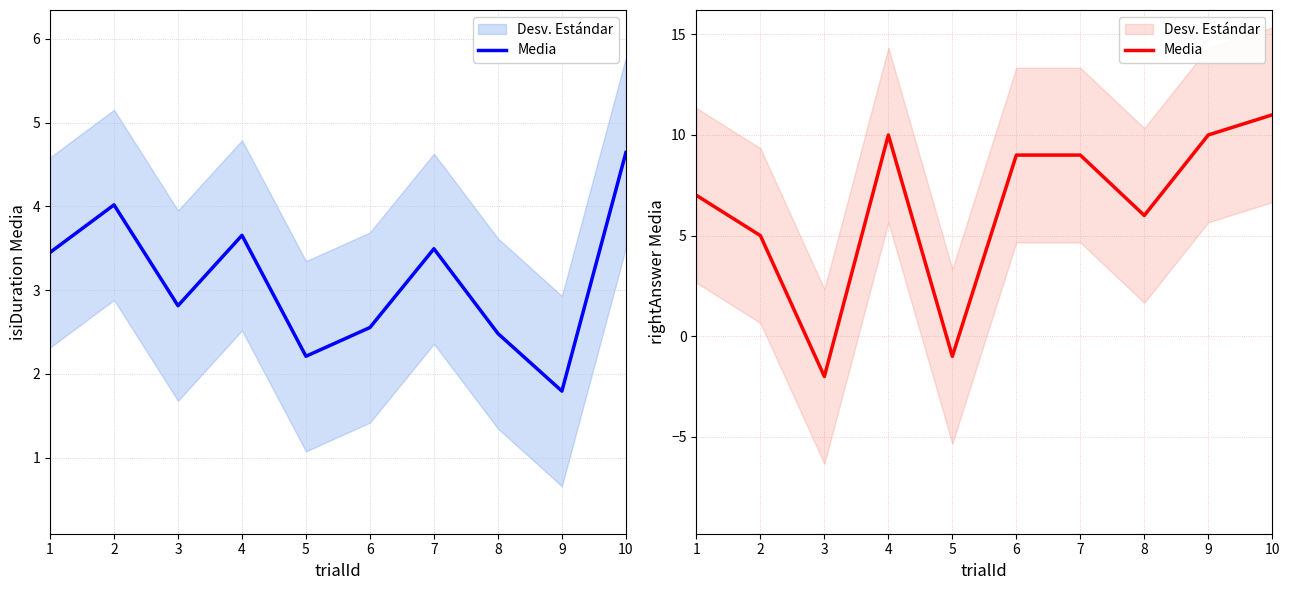

Reading right to left, list all the values displayed in this chart.

11	10	6	9	9	-1	10	-2	5	7